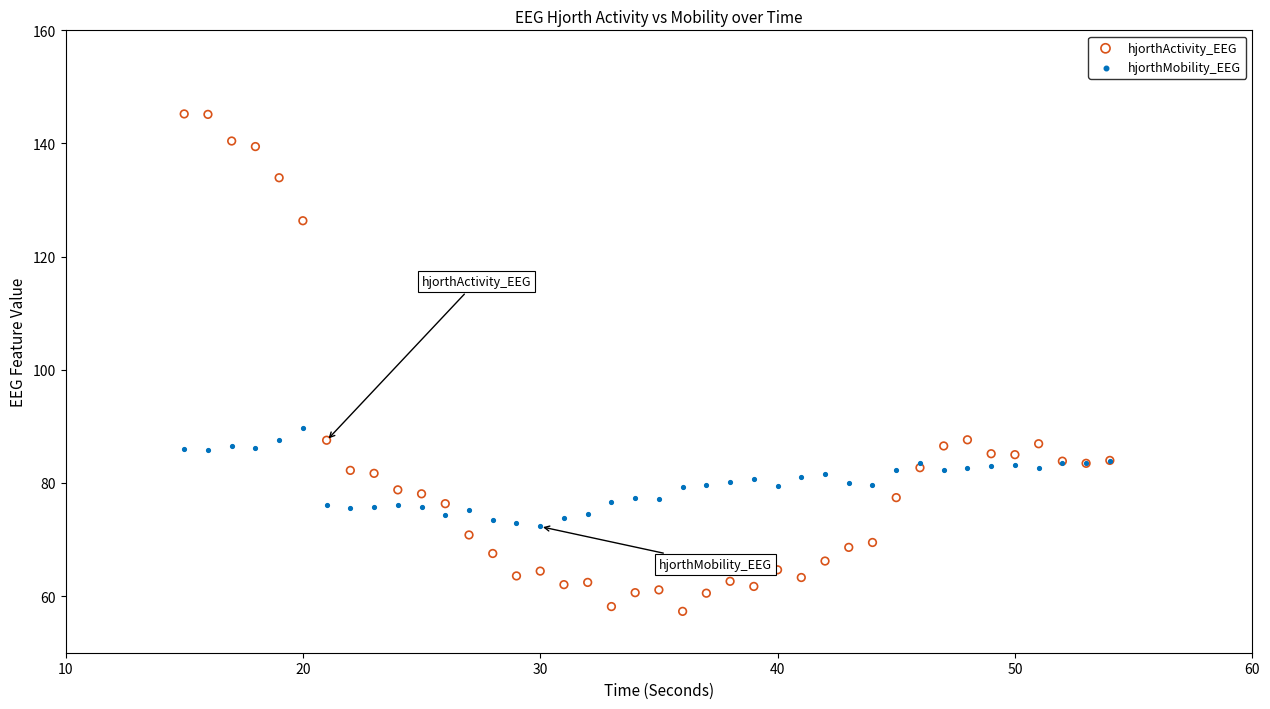

Across all series, what Y value is closest to 101?

89.7